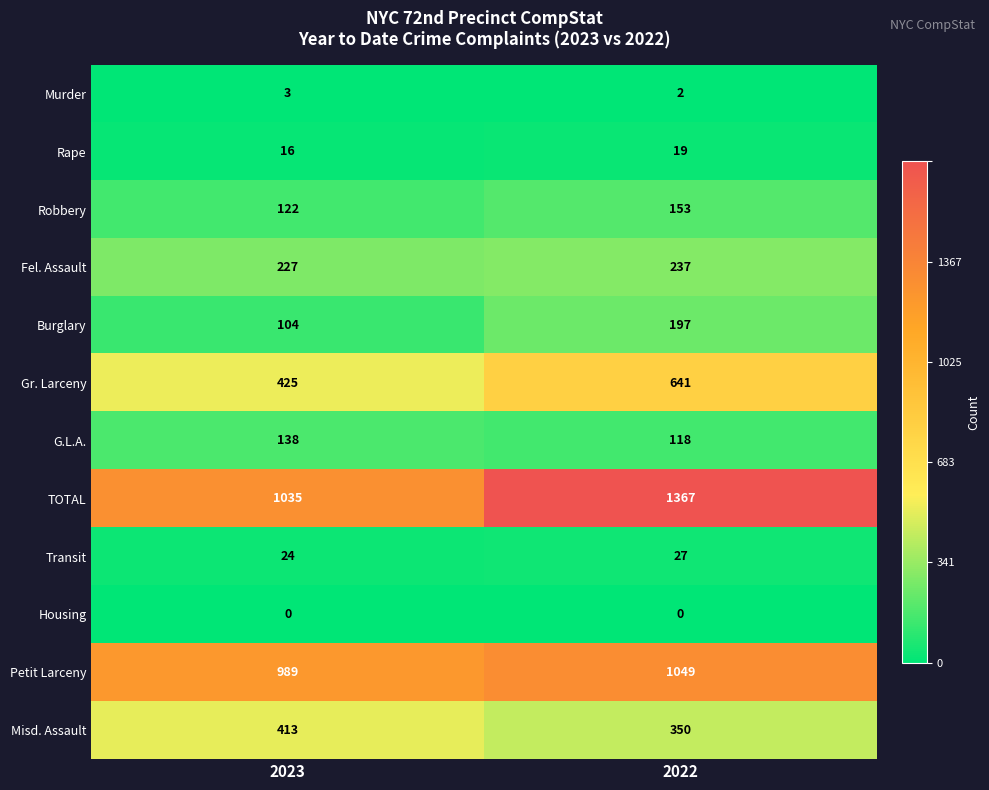

What is the difference between the highest and lowest values at 2022?

1367